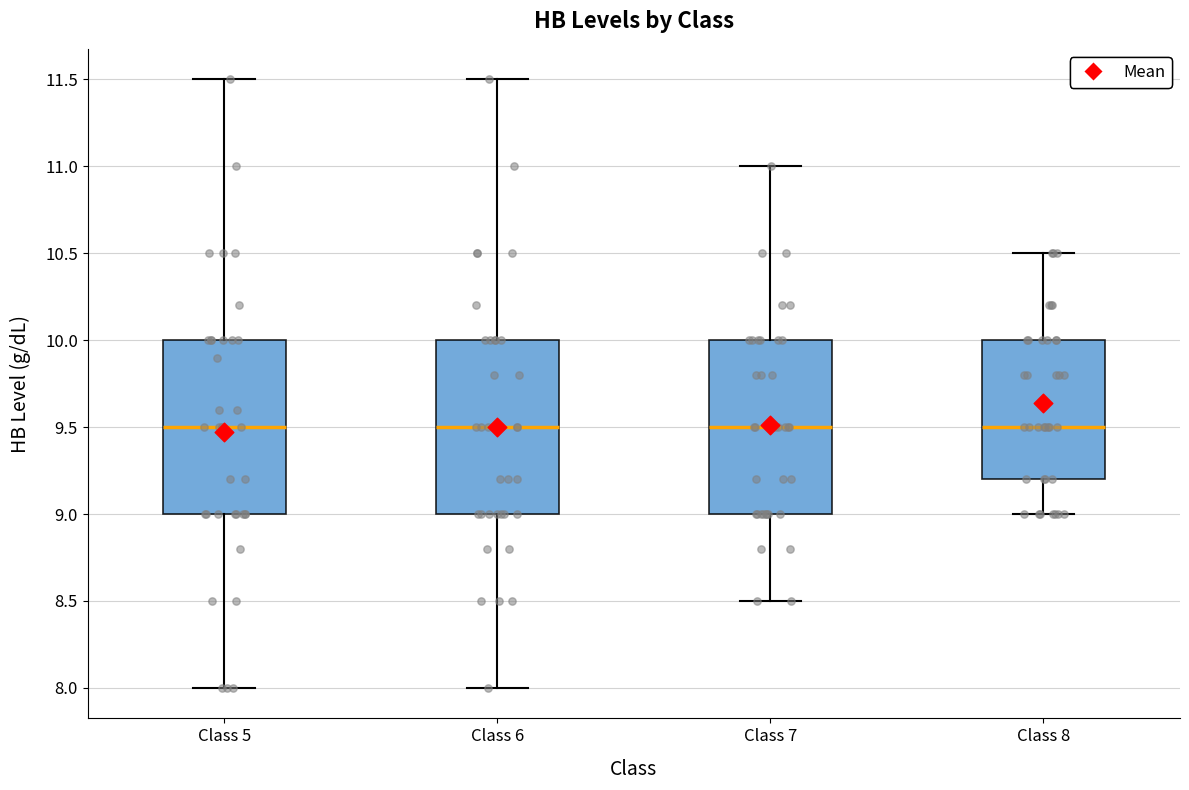

Reading left to right, transcribe this box plot: for each box, give where its median line is, the range the box spans, and where its two whiskers end, as read against the y-axis. The values are not printed on the chart, so give them approximately, as read against the axis.

Class 5: median 9.5, box 9.0 to 10.0, whiskers 8.0 to 11.5
Class 6: median 9.5, box 9.0 to 10.0, whiskers 8.0 to 11.5
Class 7: median 9.5, box 9.0 to 10.0, whiskers 8.5 to 11.0
Class 8: median 9.5, box 9.2 to 10.0, whiskers 9.0 to 10.5